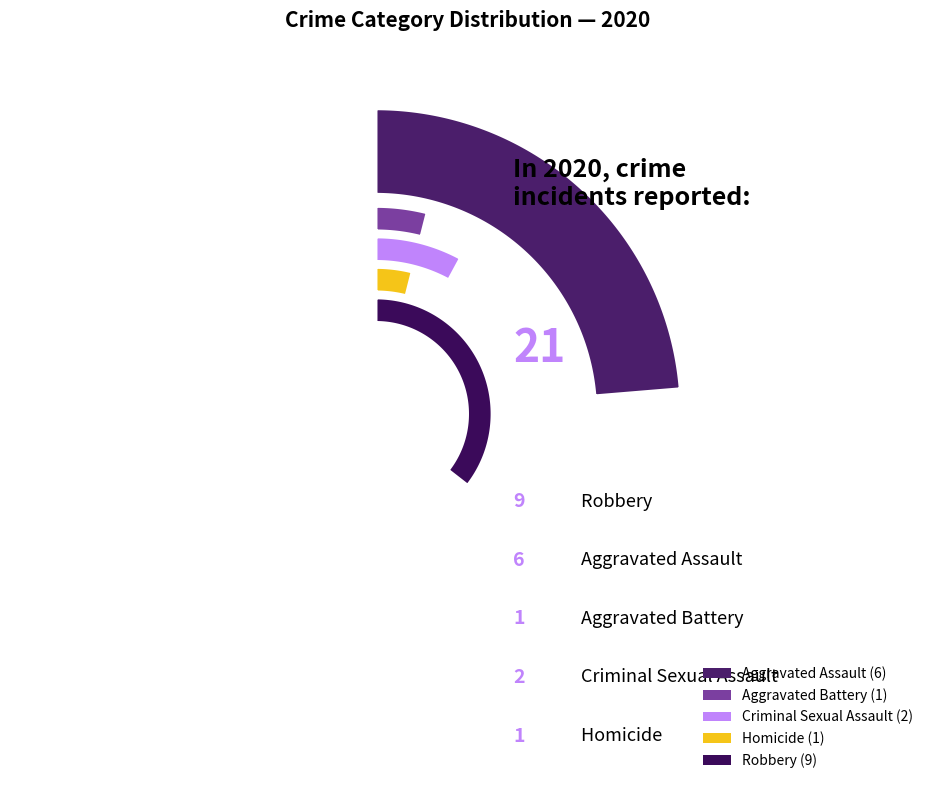

Is it true that Homicide is 13% of the pie?

False